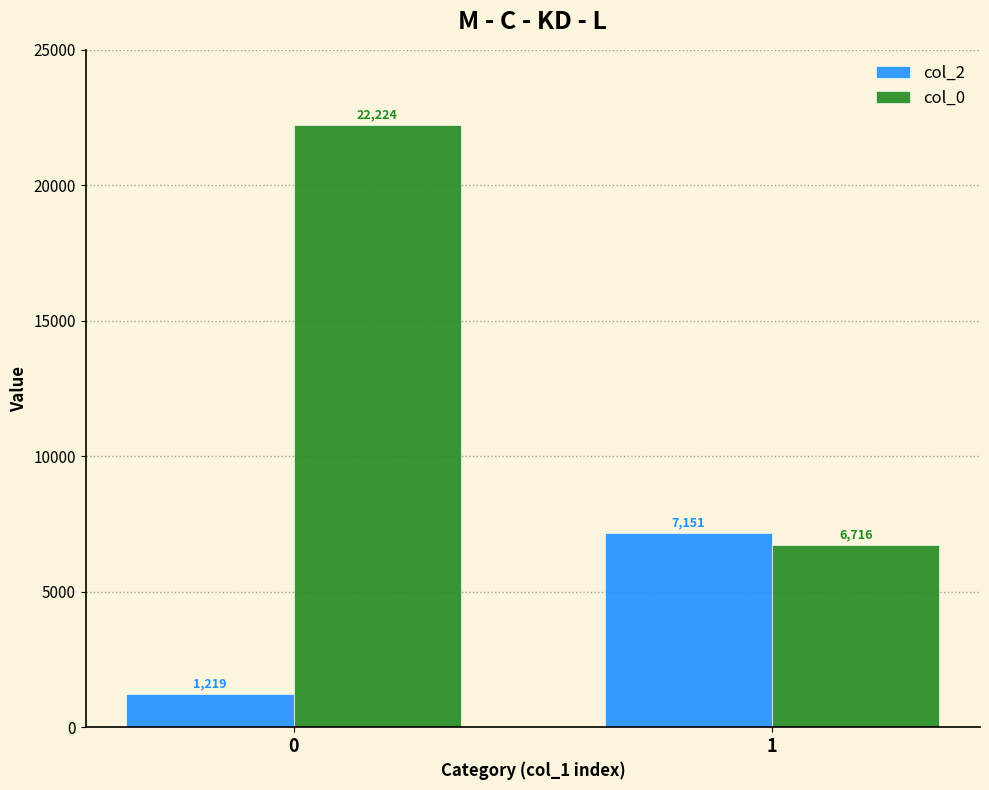

What is the spread (max minus min) of values at 0?

21005